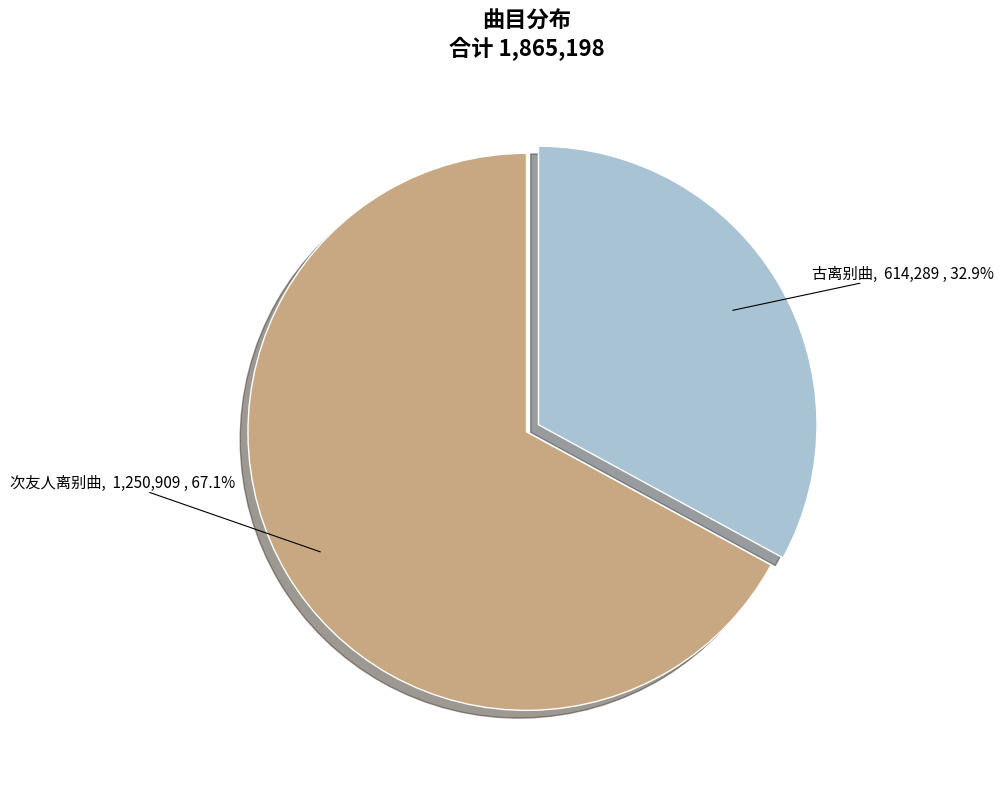

Is there a majority slice in this chart?

Yes